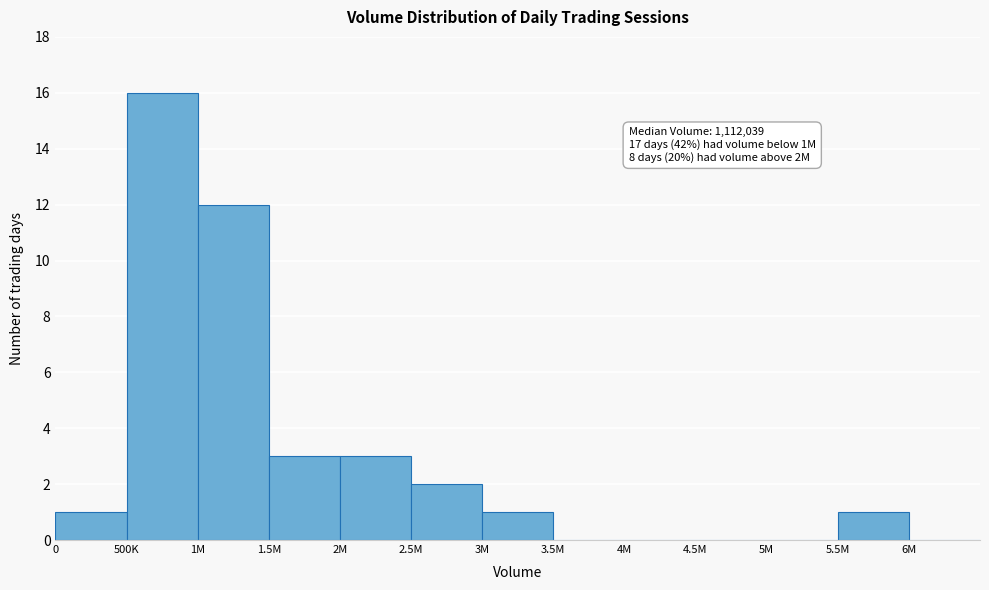

Reading right to left, list all the values displayed in this chart.

6M=0	5.5M=1	5M=0	4.5M=0	4M=0	3.5M=0	3M=1	2.5M=2	2M=3	1.5M=3	1M=12	500K=16	0=1